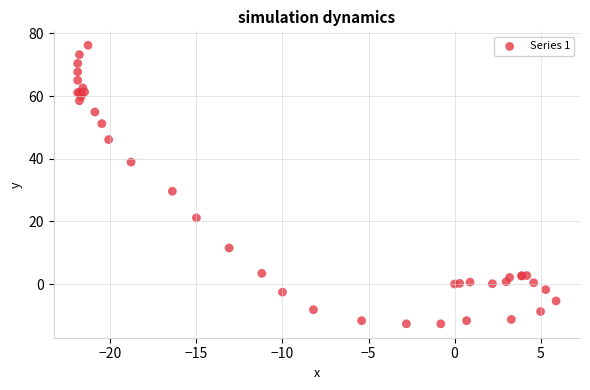

What Y value in the scatter plot is closest to 31?

29.6